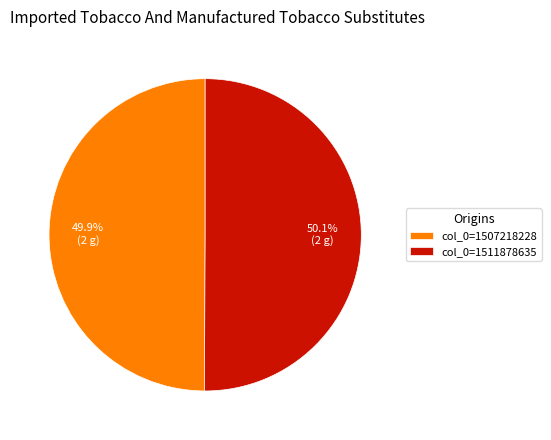

What percentage do col_0=1511878635 and col_0=1507218228 together represent?

100.0%